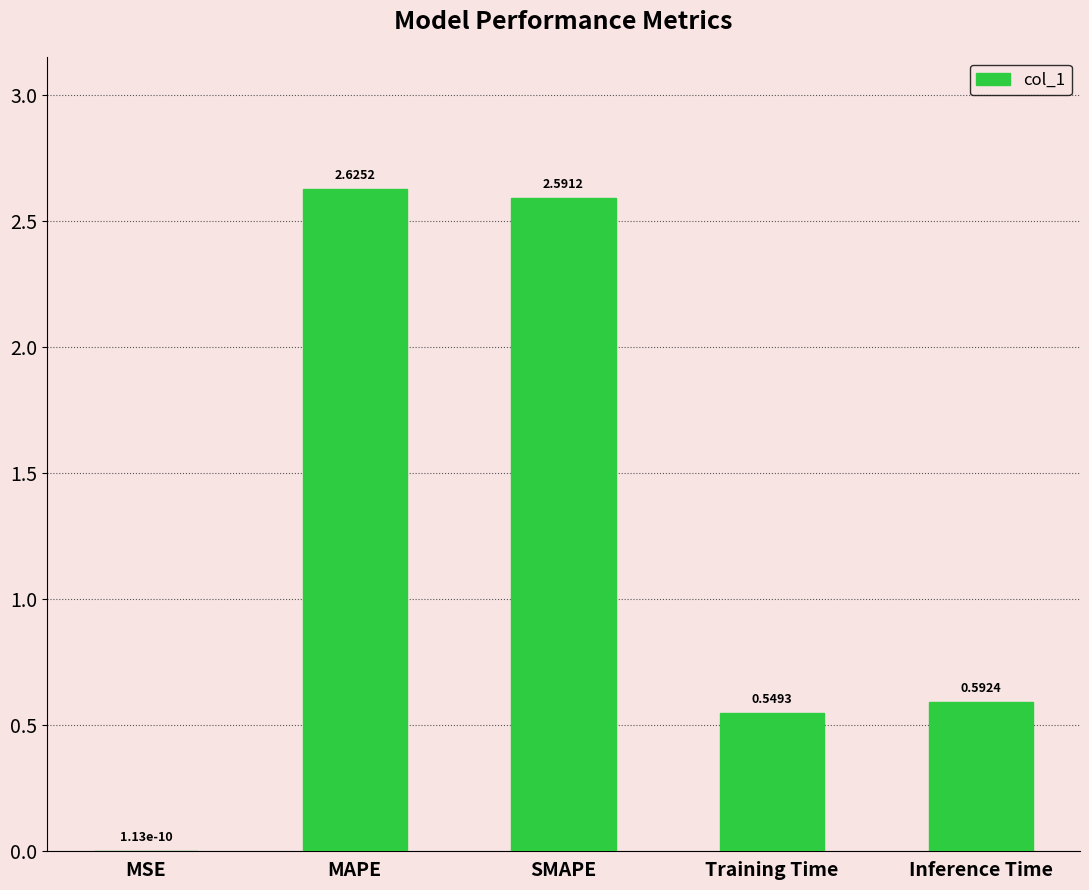

How many series are shown in this chart?

1